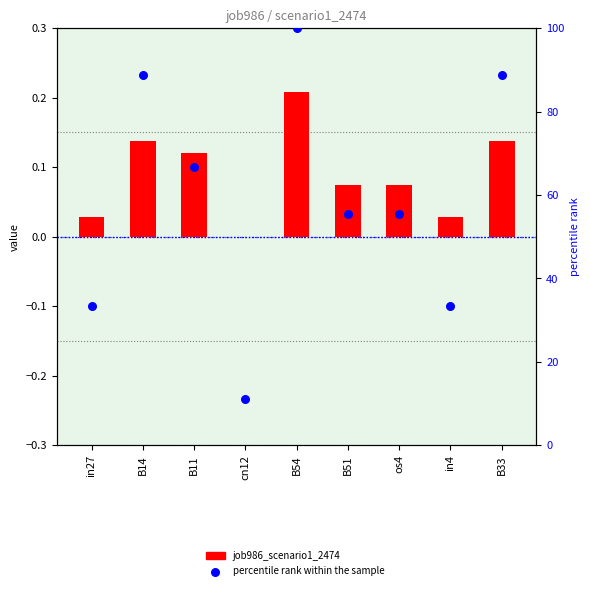

What are all the series names shown in the legend?

job986_scenario1_2474, percentile rank within the sample